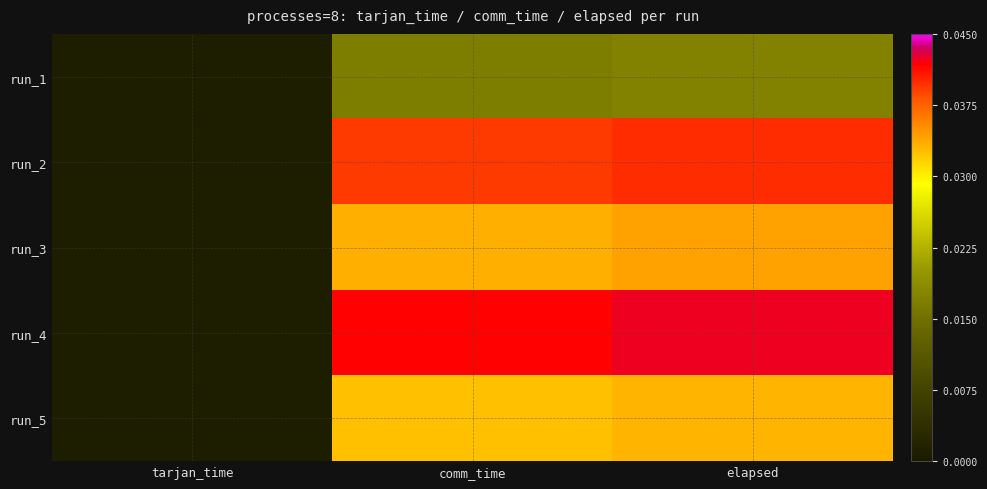

Rank the series by their maximum value, from highest to lowest.

run_4, run_2, run_3, run_5, run_1